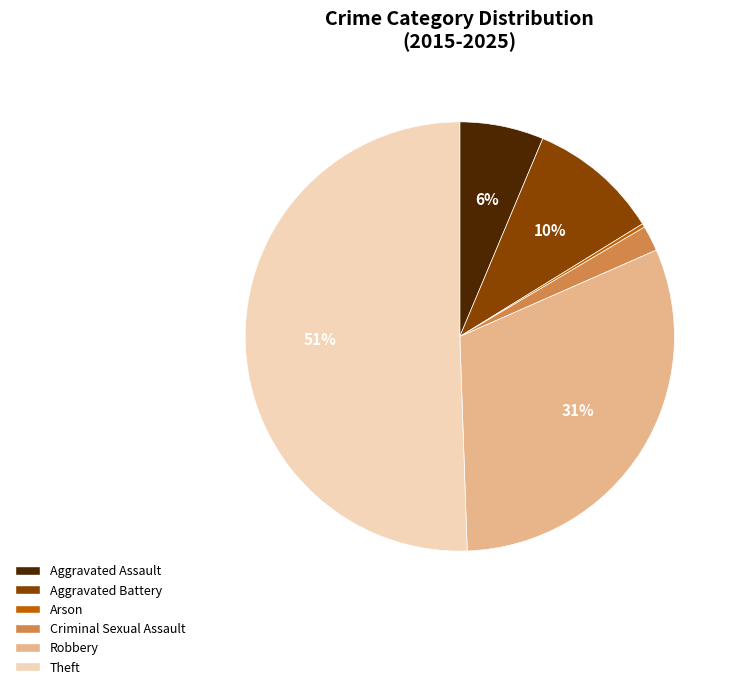

Do Robbery and Aggravated Battery together represent more than half of the pie?

No